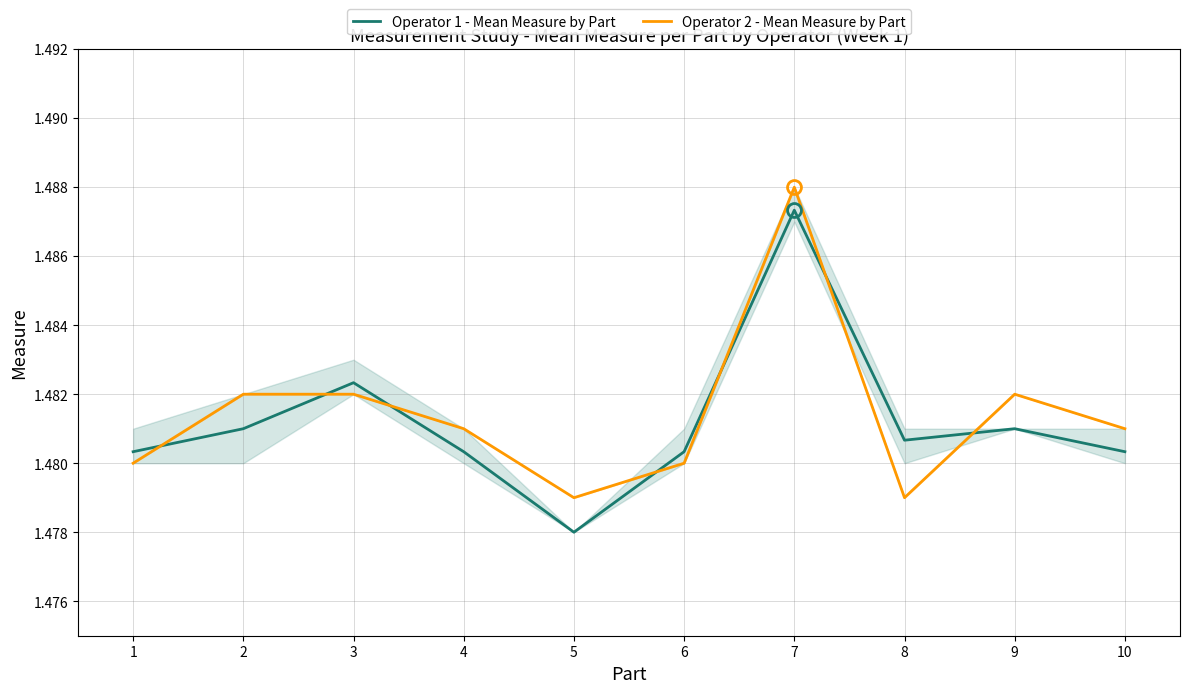

At 5, list the series in order from largest to smallest.

Operator 2 - Mean Measure by Part, Operator 1 - Mean Measure by Part